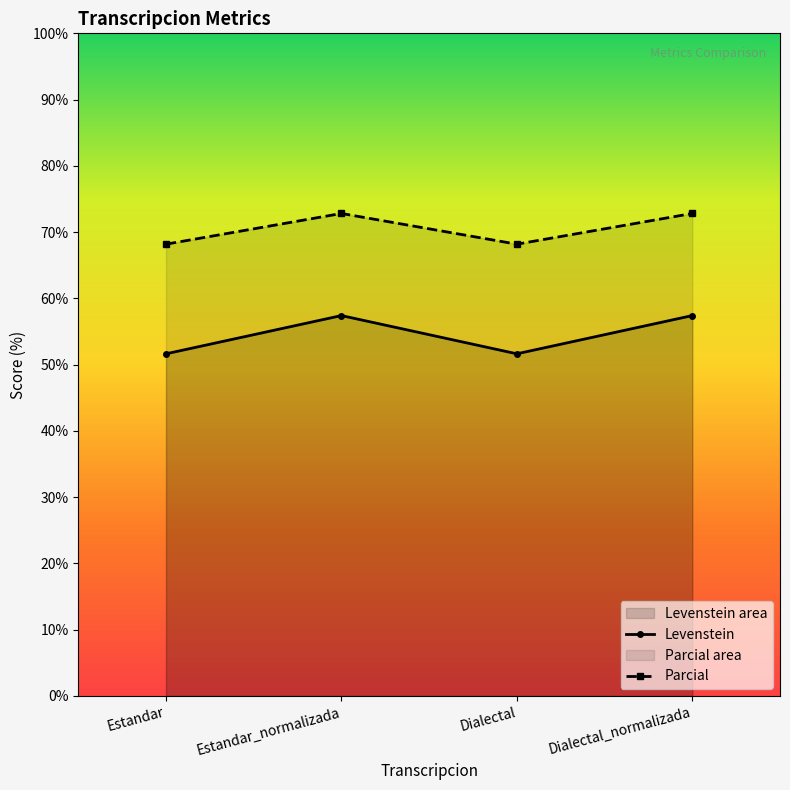

How many data points in Parcial are above 72?

2